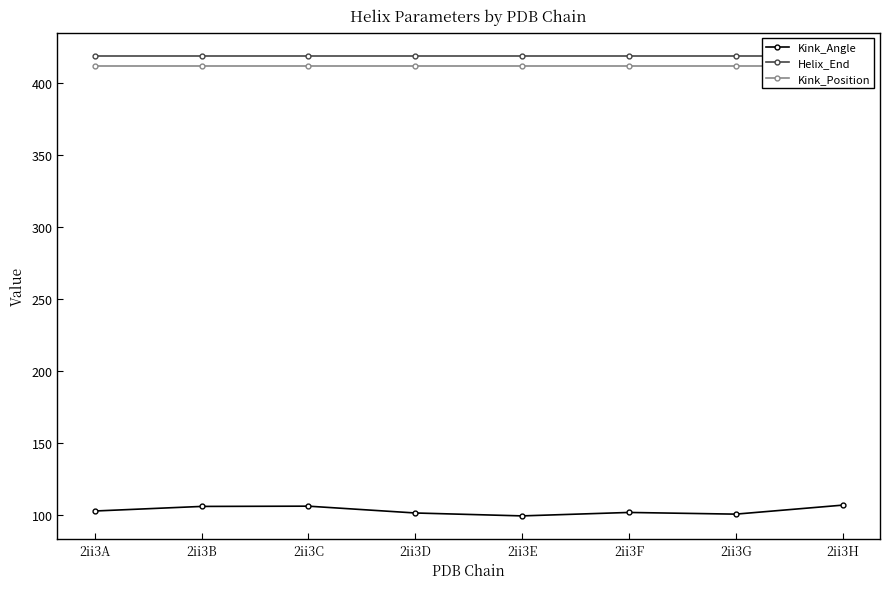

At how many categories does at least one series exceed 221?

8